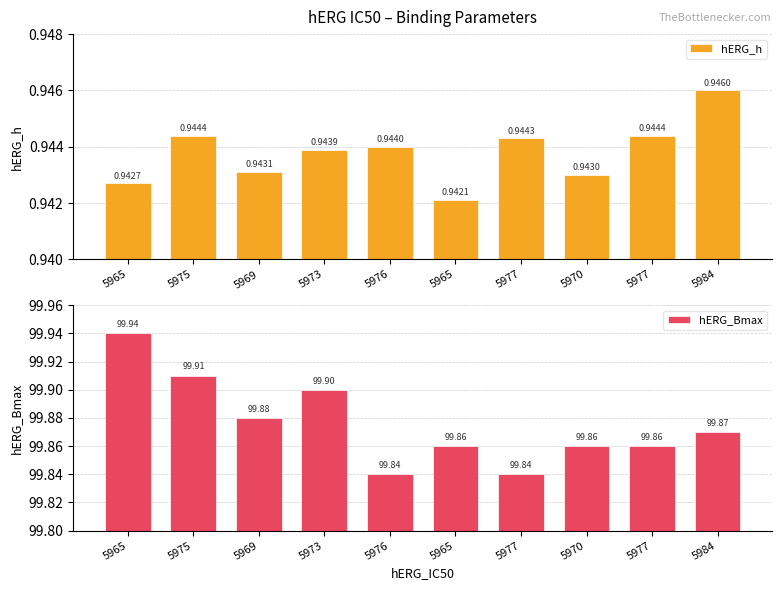

What value does the hERG_Bmax series have at 5965?

99.9